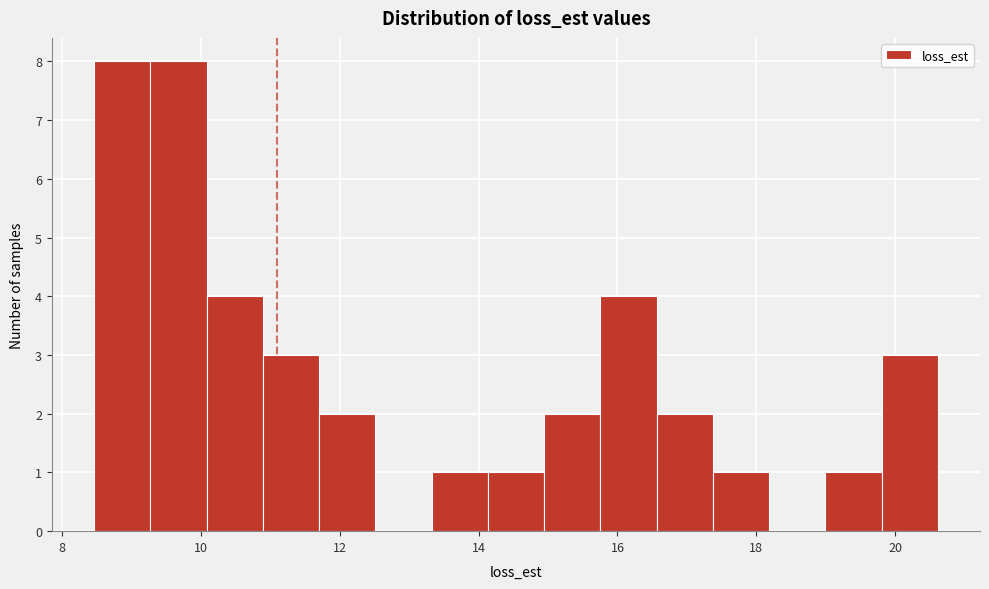

Reading left to right, list every bar in this chart as the range it spans on the x-axis followed by its height. Neither the bar edges nor the heights are printed on the chart, so give them approximately, as read against the axes.

8.4 to 9.2: 8
9.2 to 10.0: 8
10.0 to 10.8: 4
10.8 to 11.8: 3
11.8 to 12.6: 2
12.6 to 13.4: 0
13.4 to 14.2: 1
14.2 to 15.0: 1
15.0 to 15.8: 2
15.8 to 16.6: 4
16.6 to 17.4: 2
17.4 to 18.2: 1
18.2 to 19.0: 0
19.0 to 19.8: 1
19.8 to 20.6: 3